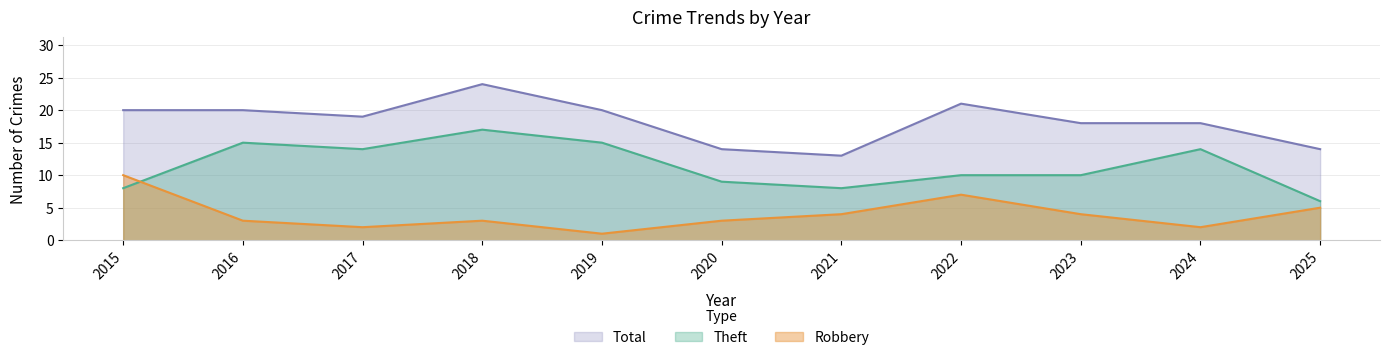

List the series in order of their overall mean, lowest first.

Robbery, Theft, Total